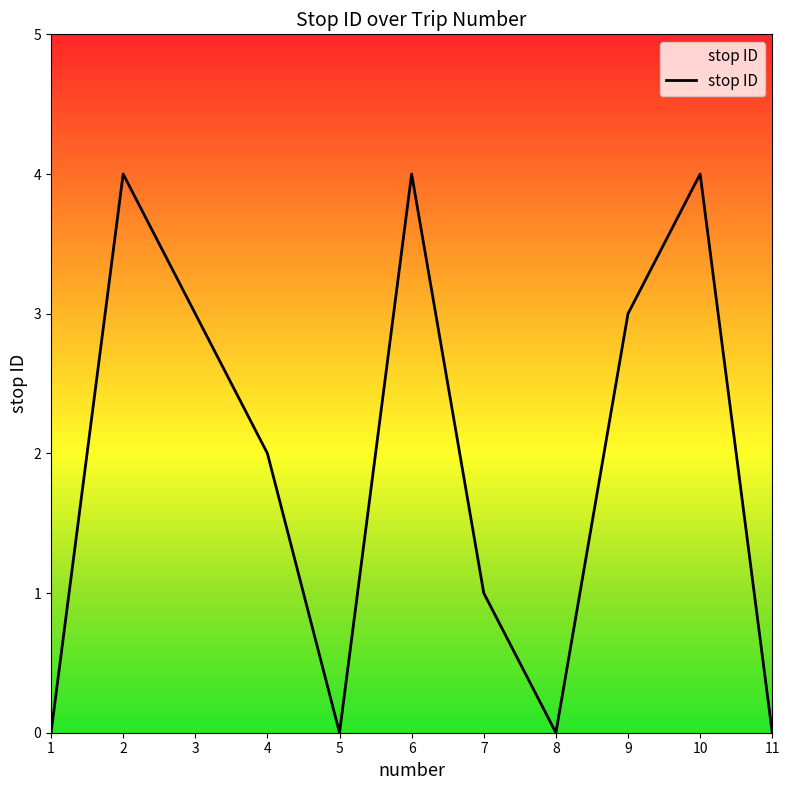

What is the greatest value displayed?

4